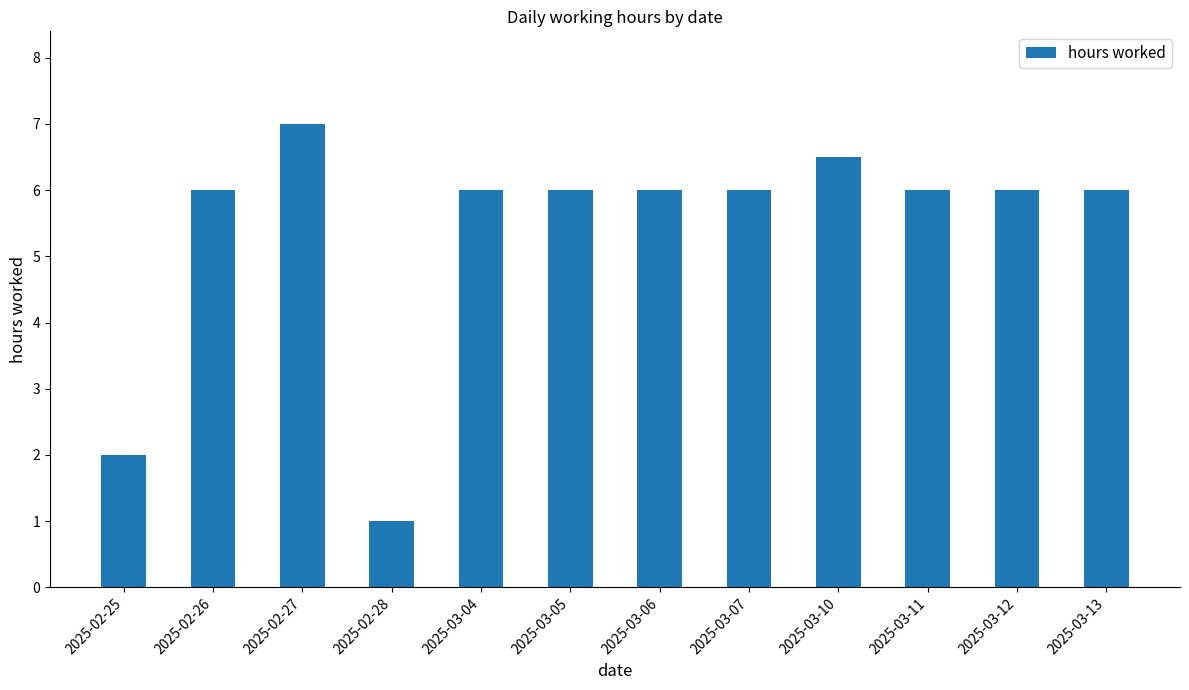

What is the sum of the values at 2025-03-12 and 2025-03-04?

12.0